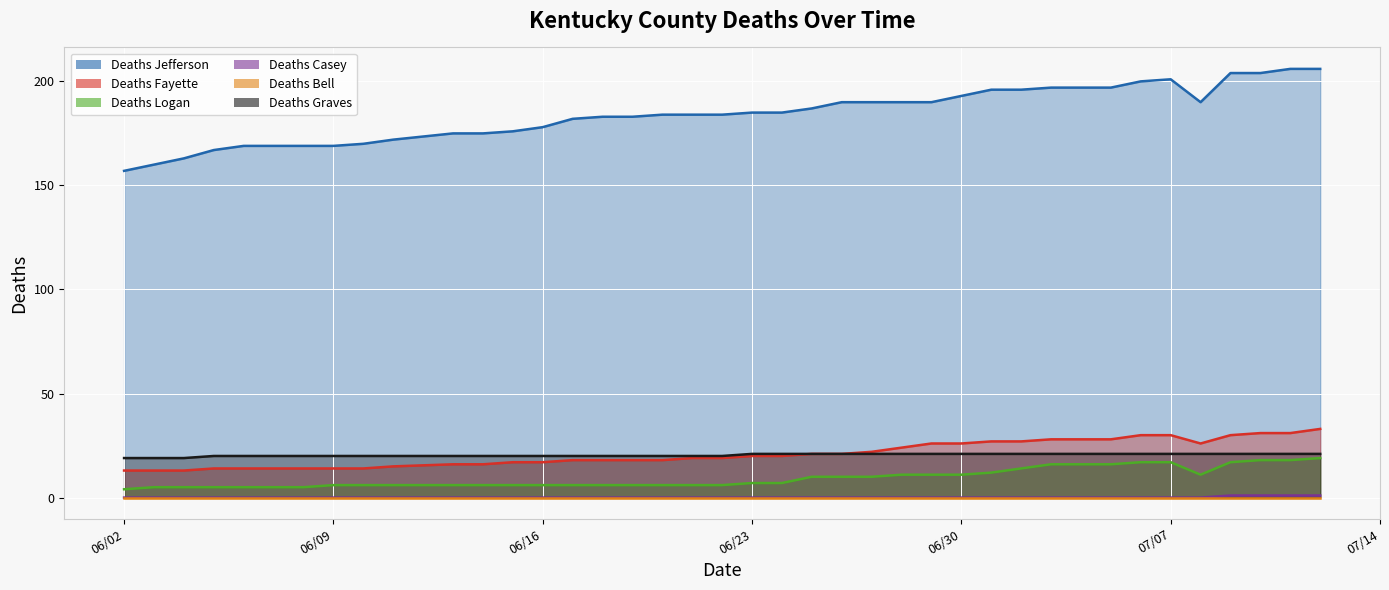

At which label does Deaths Jefferson first exceed 185?

06/25/2020